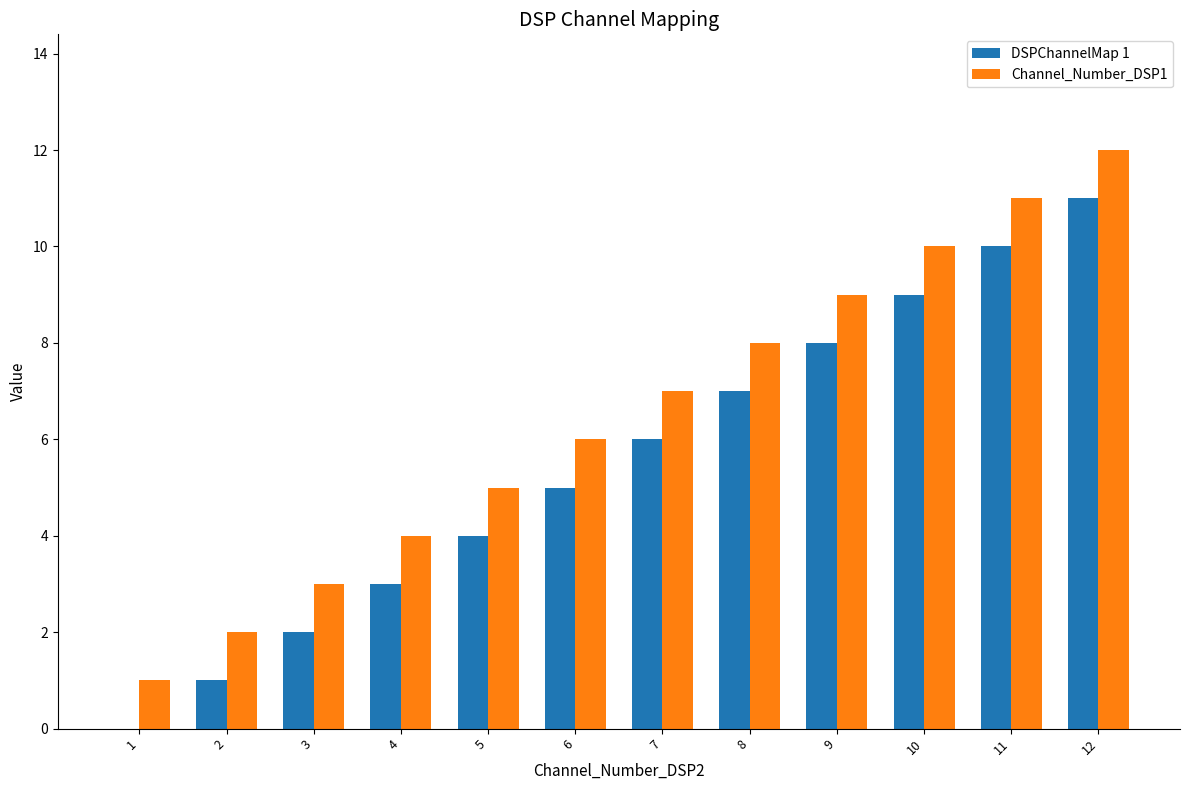

What is the sum of the Channel_Number_DSP1 values at 1 and 5?

6